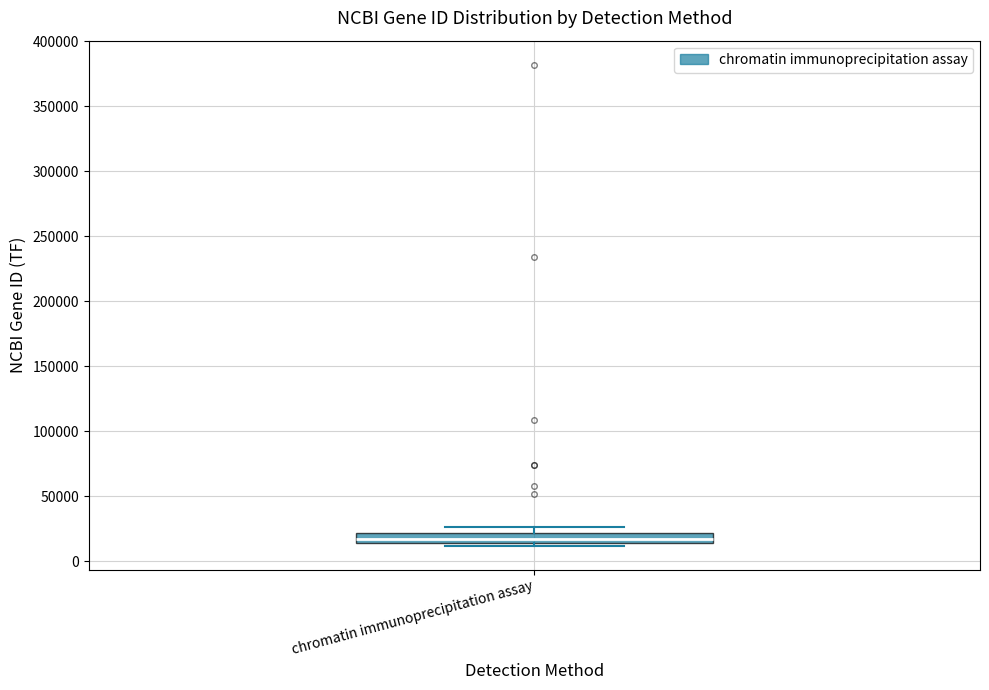

Where is the lower edge of the box for chromatin immunoprecipitation assay on the y-axis? The values are not printed on the chart, so give them approximately, as read against the axis.

15000